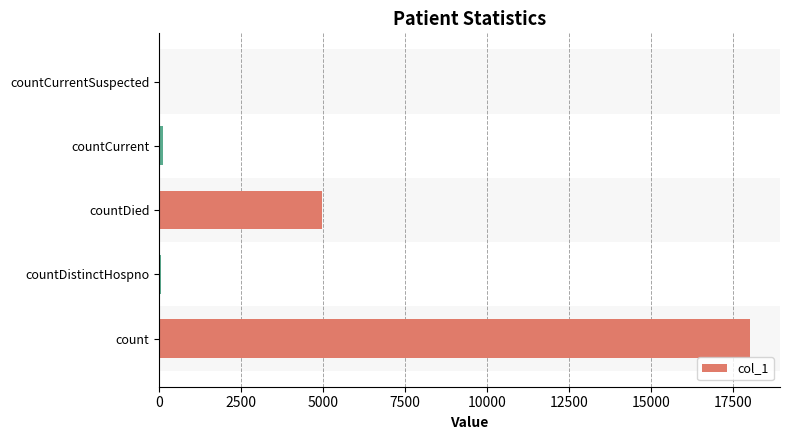

Count the number of data series in this chart.

1